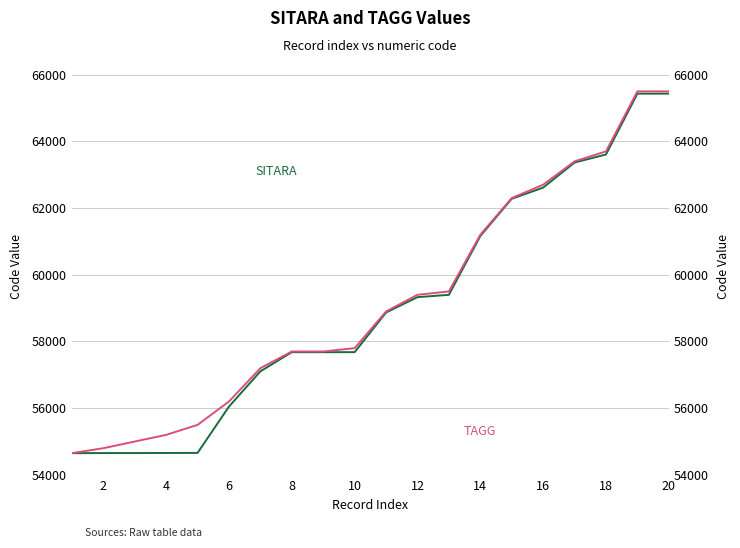

Which series changed the most between 4 and 12?

SITARA